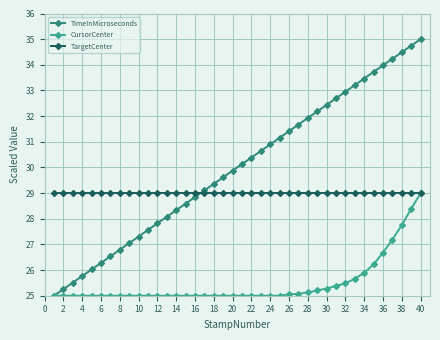

What is the average value of the CursorCenter series?

25.5